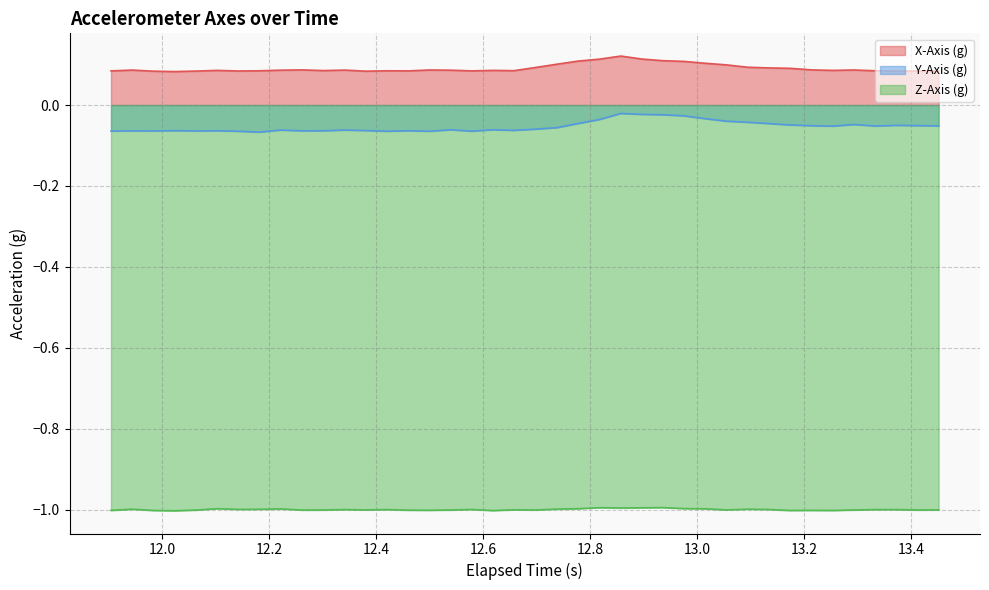

True or false: X-Axis (g) and Z-Axis (g) cross at least once.

False